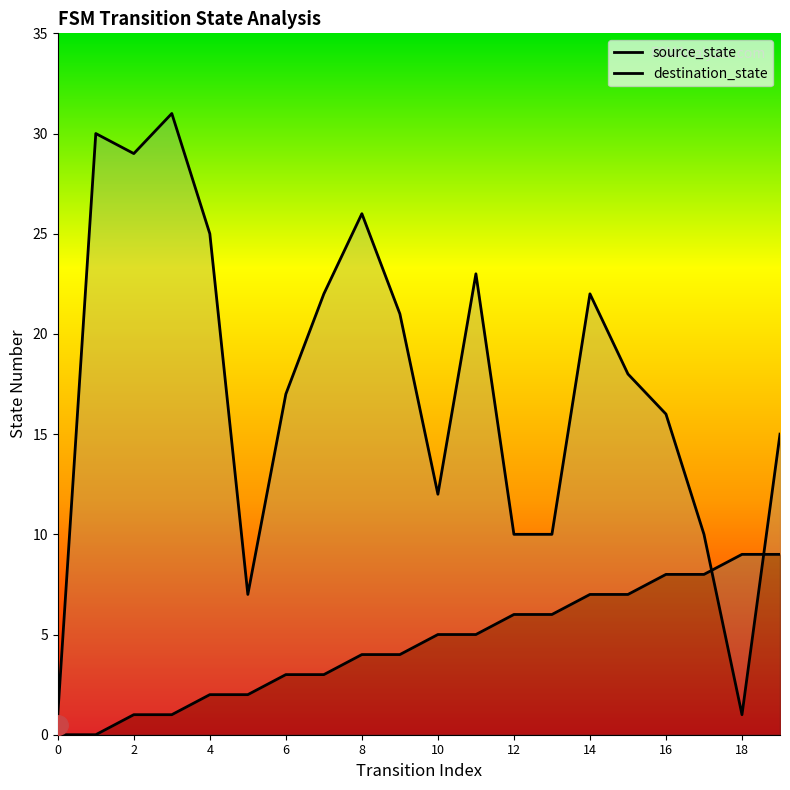

At 0, list the series in order from smallest to largest.

source_state, destination_state